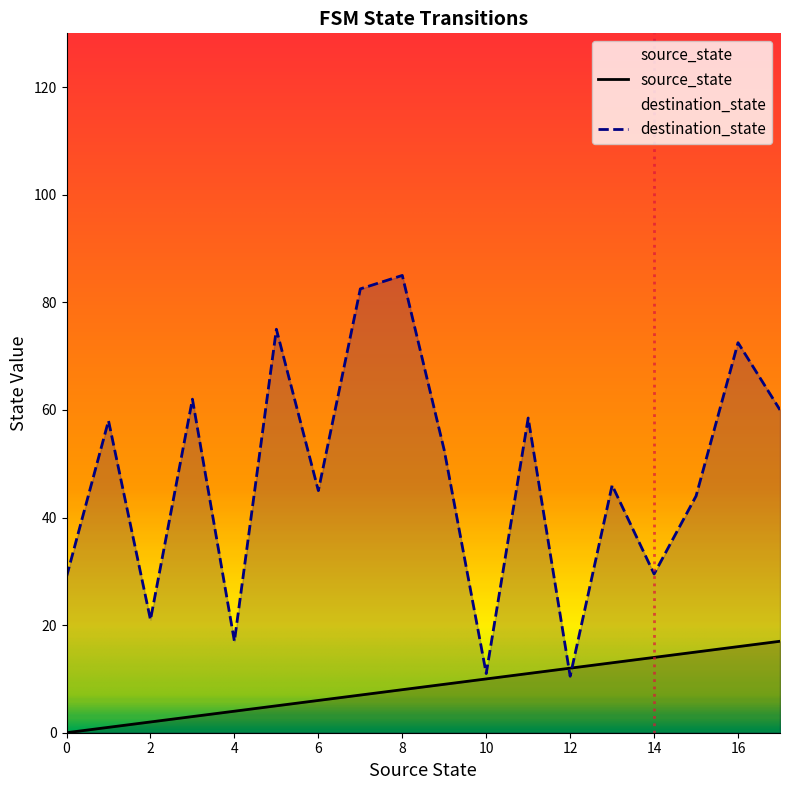

How many values in the source_state series are below 9?

9